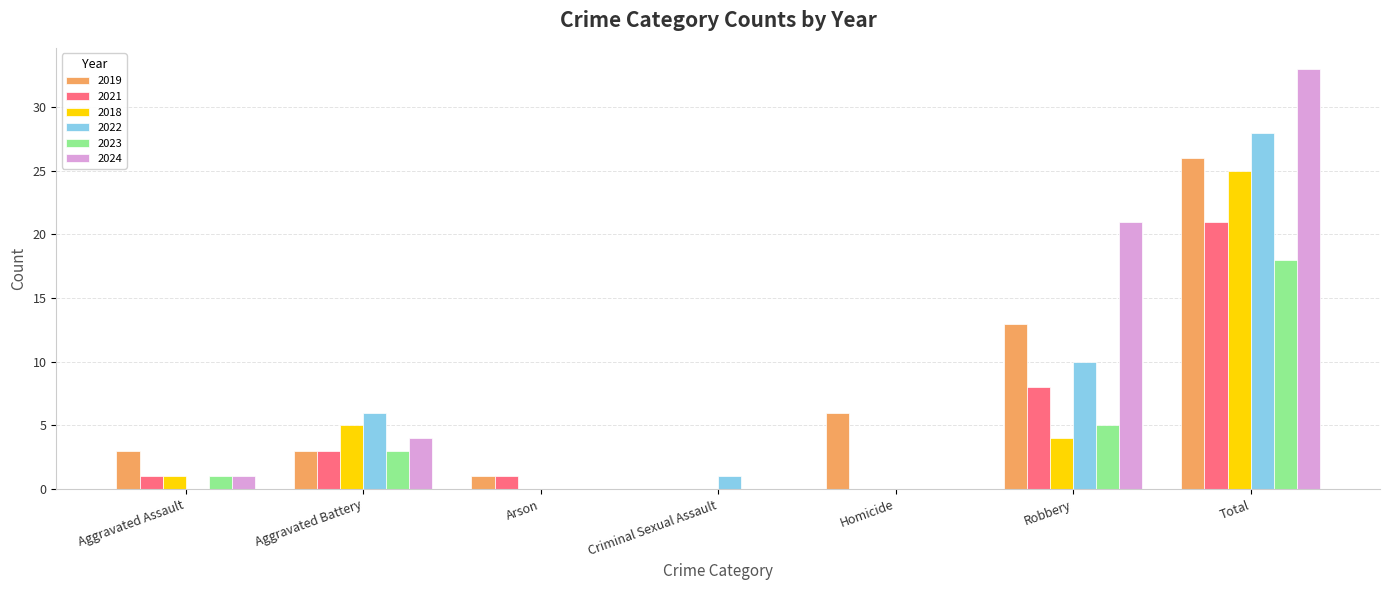

Between Criminal Sexual Assault and Robbery, which series saw the biggest shift?

2024